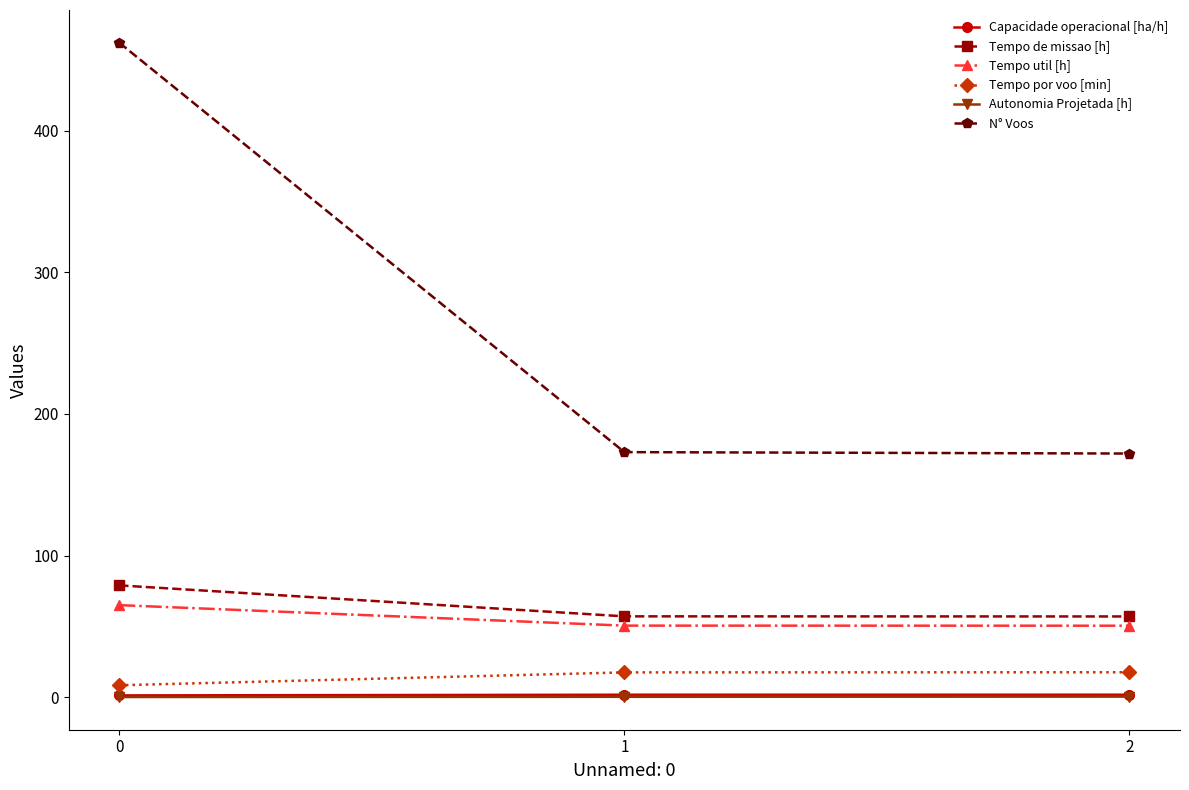

The N° Voos series shows 462.0 at 0. True or false?

True